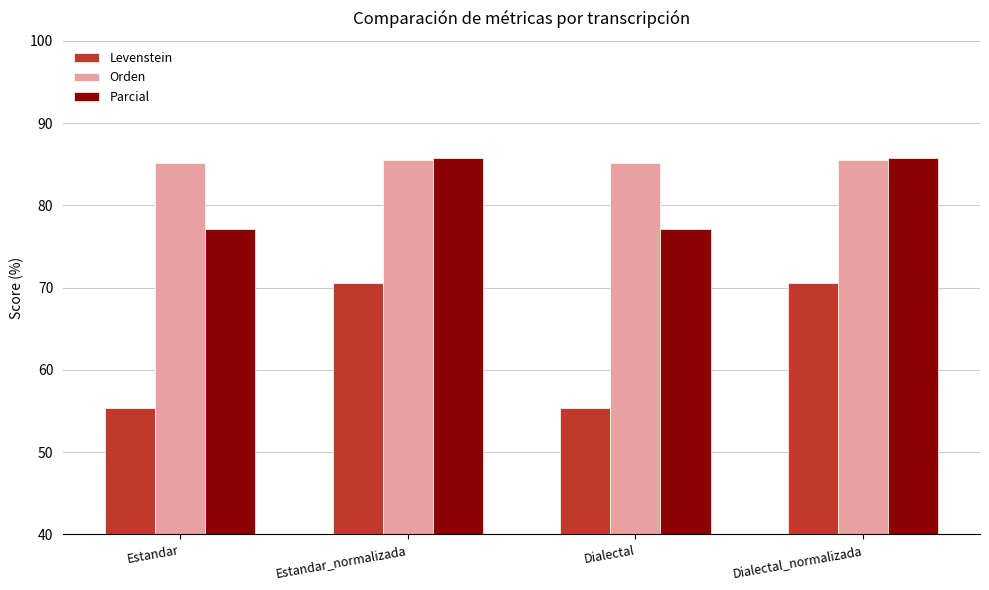

True or false: Levenstein has a value of 103.3 at Estandar_normalizada.

False